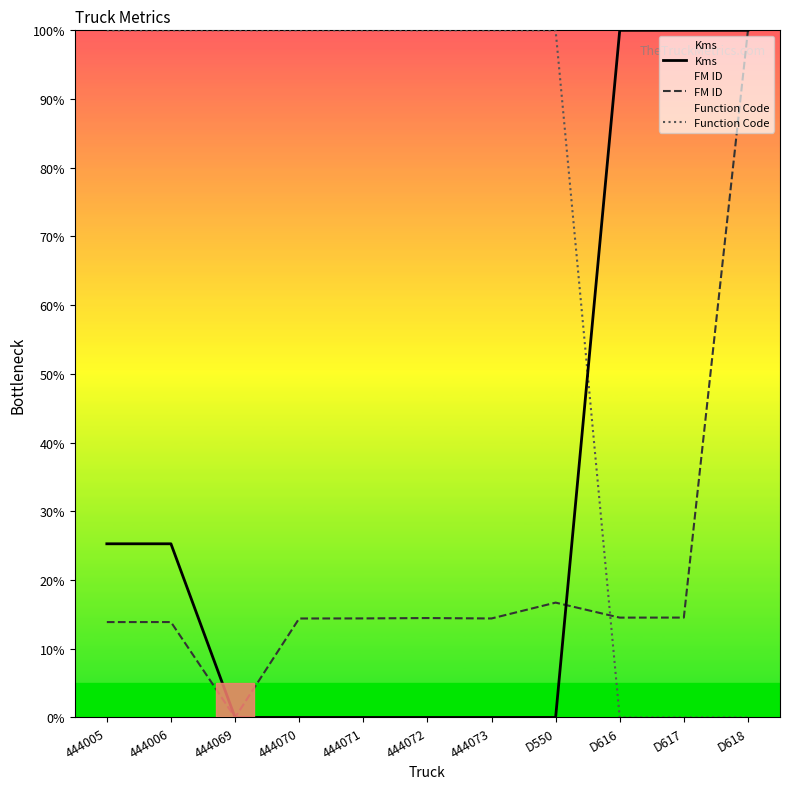

List the series in order of their overall mean, highest first.

Function Code, Kms, FM ID